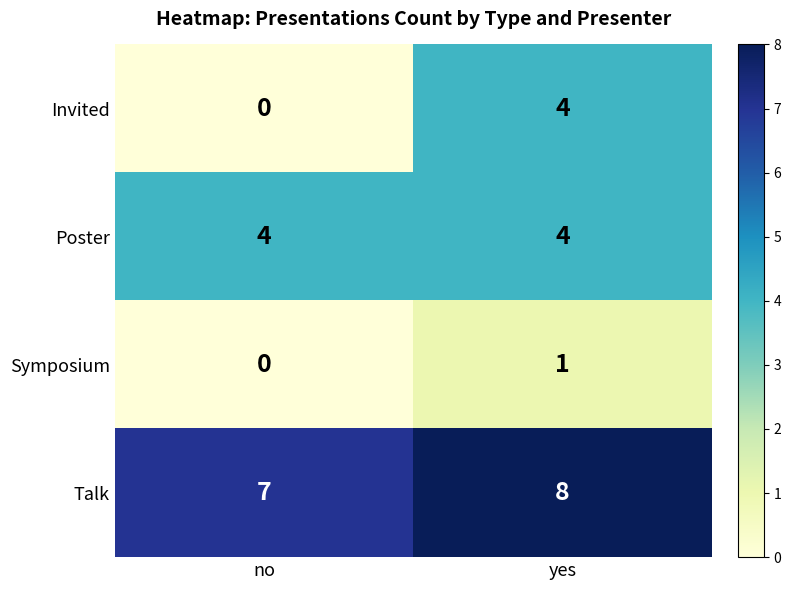

List the labels in order of Invited value, largest first.

yes, no